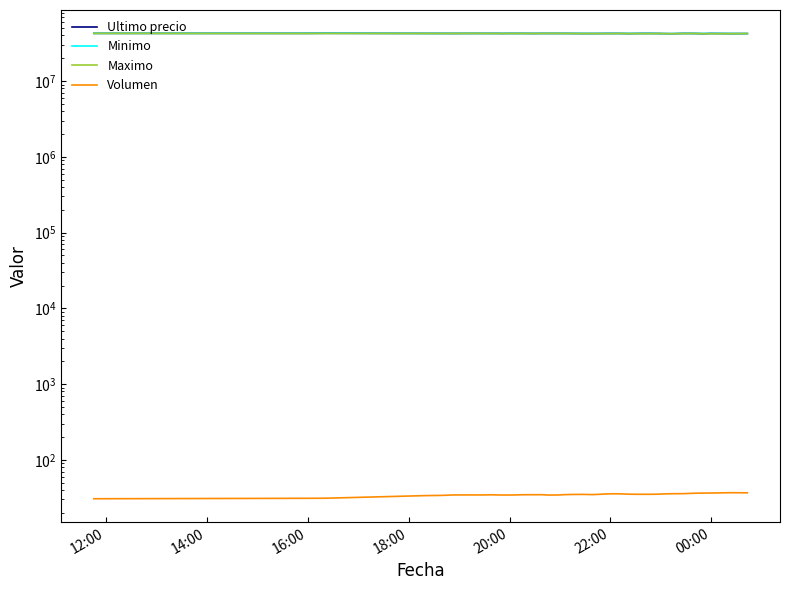

At how many categories does at least one series exceed 35808046?

40